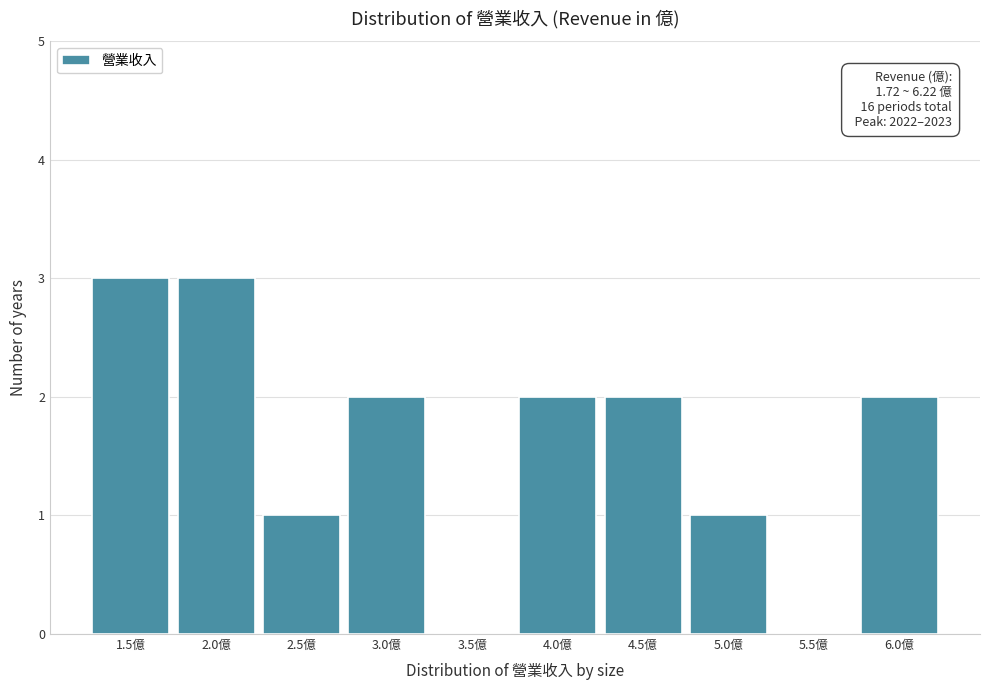

Reading left to right, transcribe all the data shown in this chart.

1.5億=3	2.0億=3	2.5億=1	3.0億=2	3.5億=0	4.0億=2	4.5億=2	5.0億=1	5.5億=0	6.0億=2